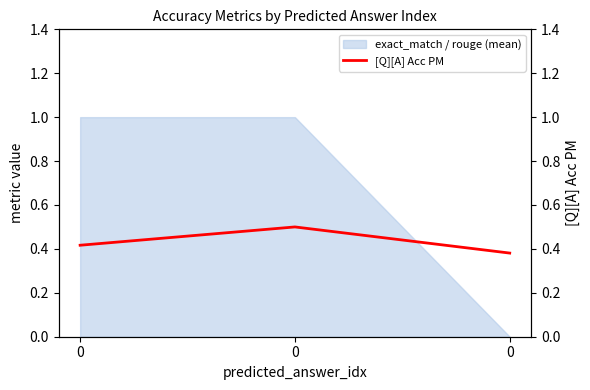

The chart shows a value of 0.1 at 0. True or false?

False